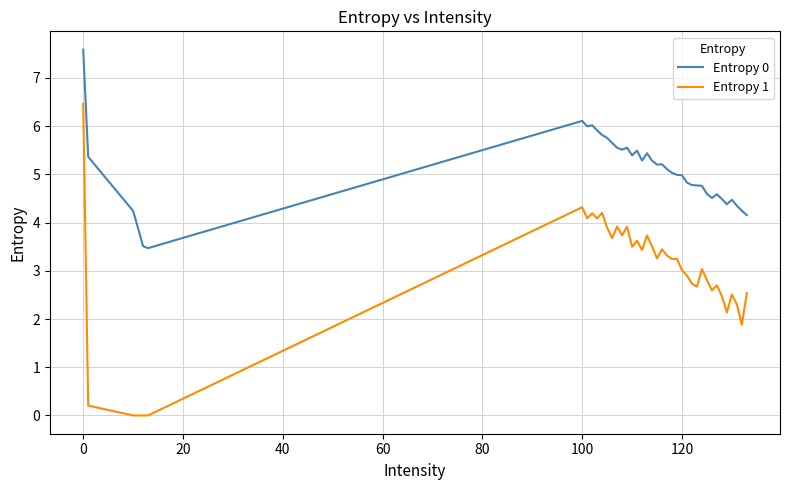

Rank the series by their average value, from highest to lowest.

Entropy 0, Entropy 1